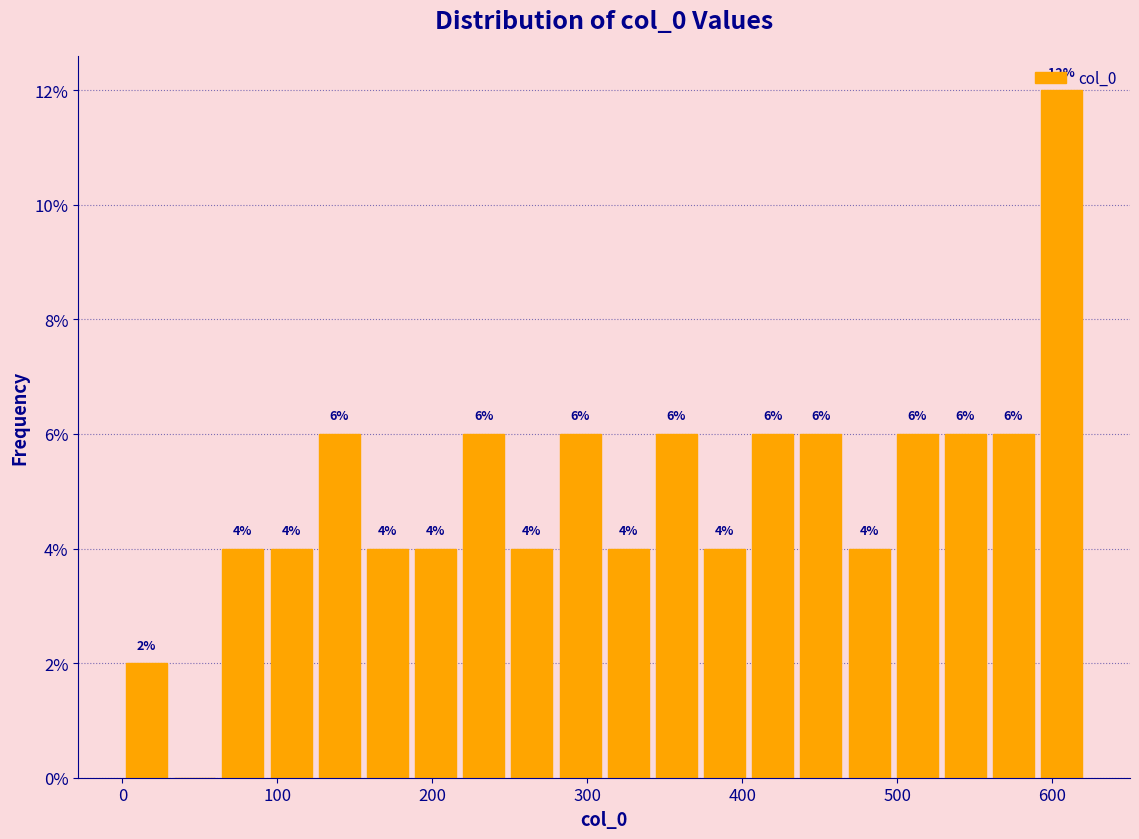

Around what value on the x-axis is the tallest bar? Give the approximate position of its centre, as read against the axis.

610